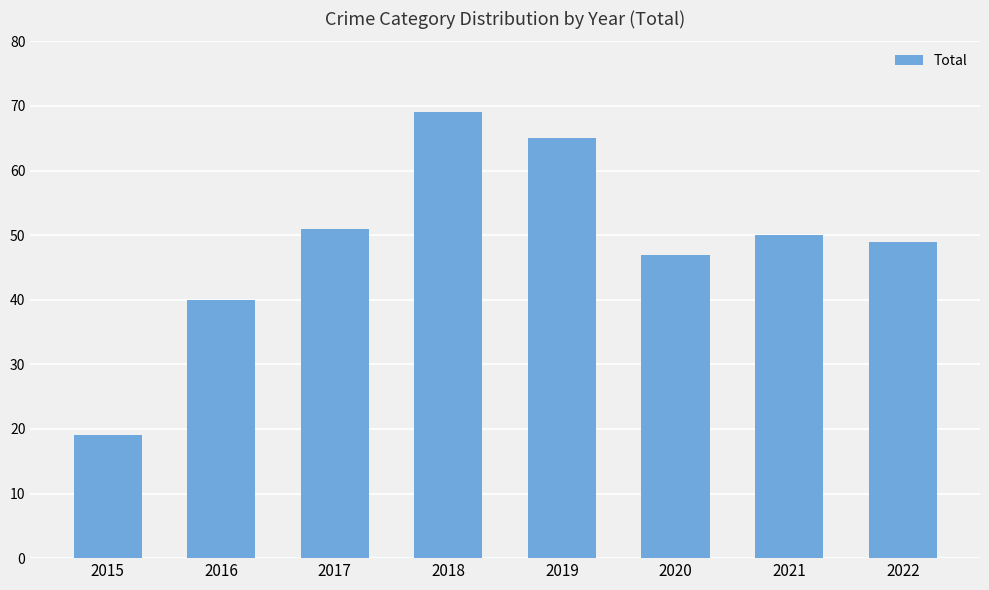

List the labels in order of value, smallest first.

2015, 2016, 2020, 2022, 2021, 2017, 2019, 2018